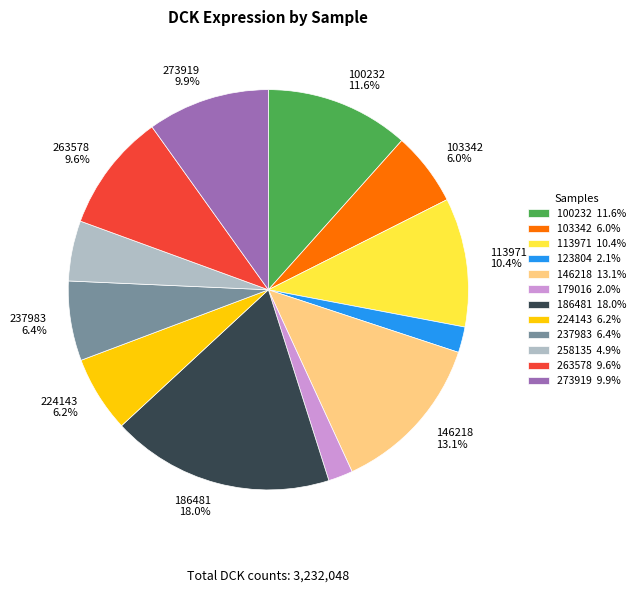

Between 146218 and 186481, which is larger?

186481